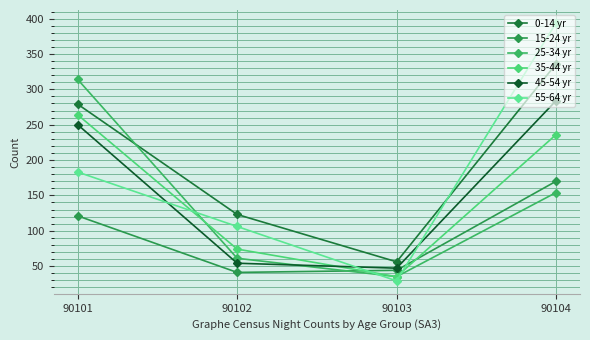

Between 90101 and 90104, which series saw the biggest shift?

55-64 yr